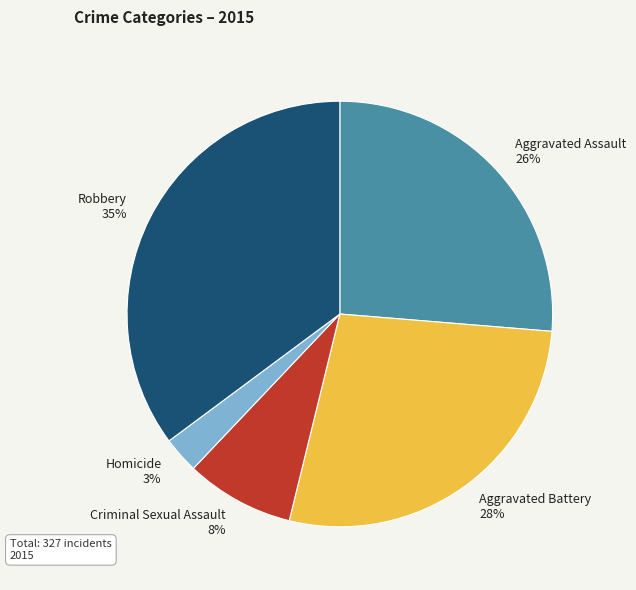

What percentage is the Aggravated Battery slice, to the nearest percent?

28%